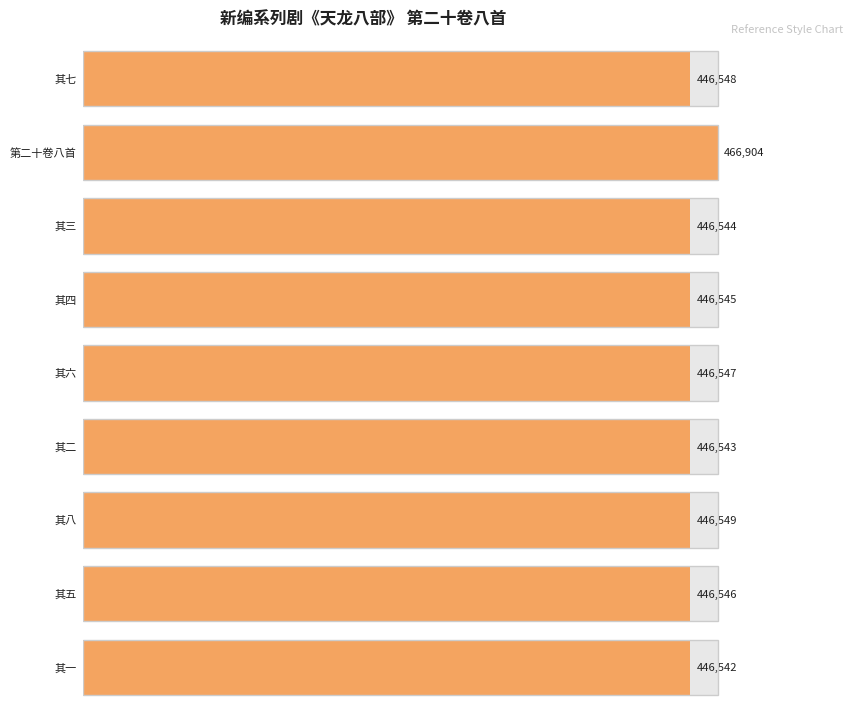

What is the sum of all values?

4039268